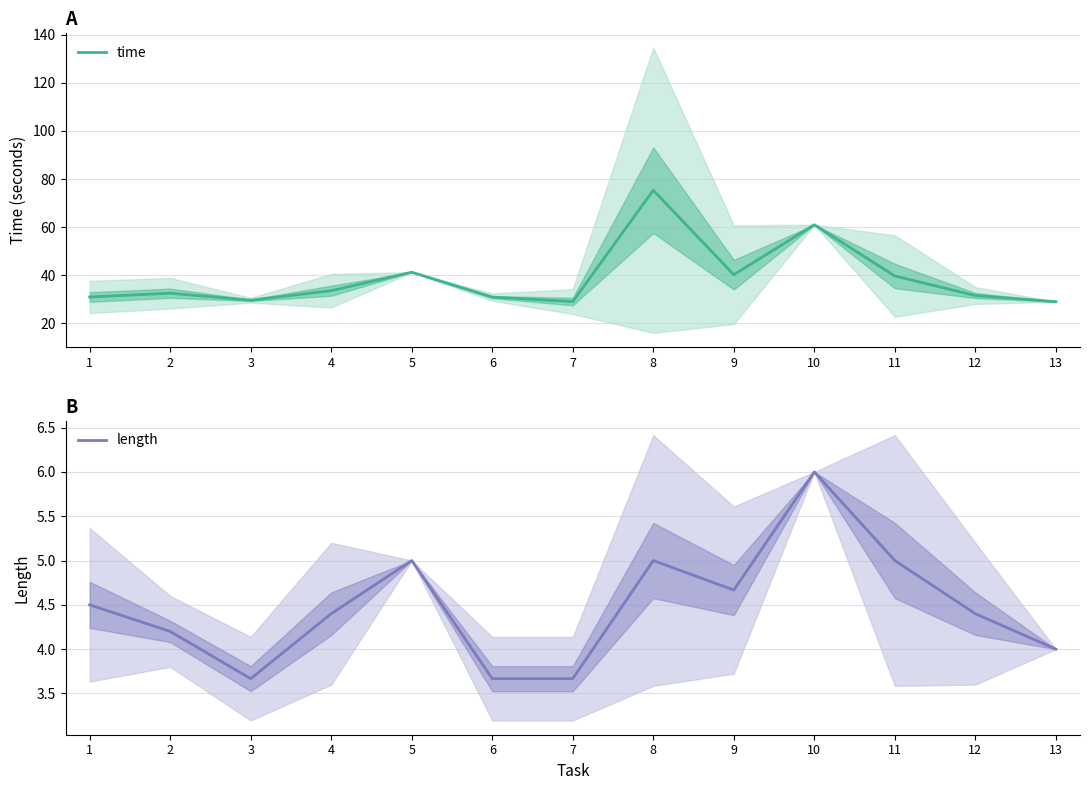

Rank the series by their average value, from lowest to highest.

length, time